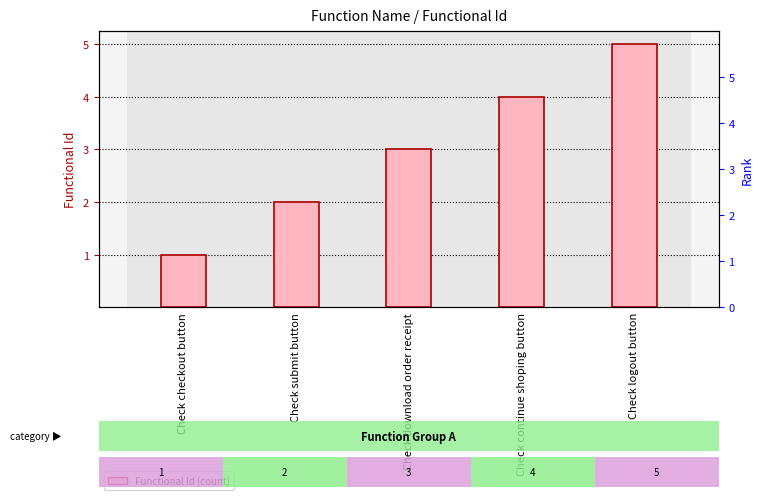

At which label is the value closest to 3?

Check download order receipt